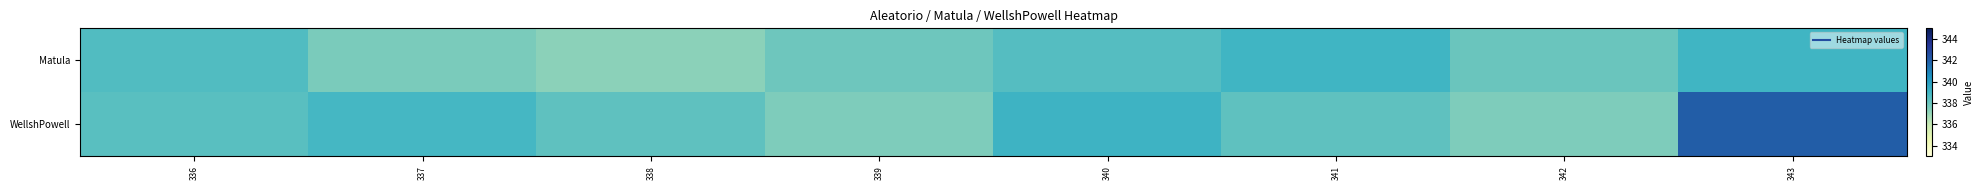

Which has a higher value, 336 or 343?

343